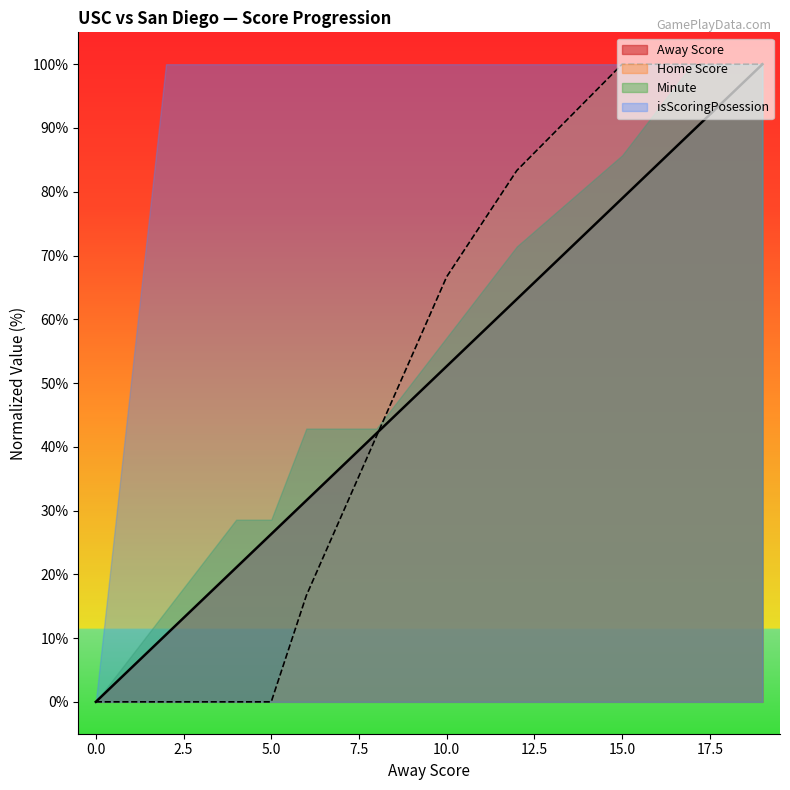

Does the chart have visible grid lines?

No